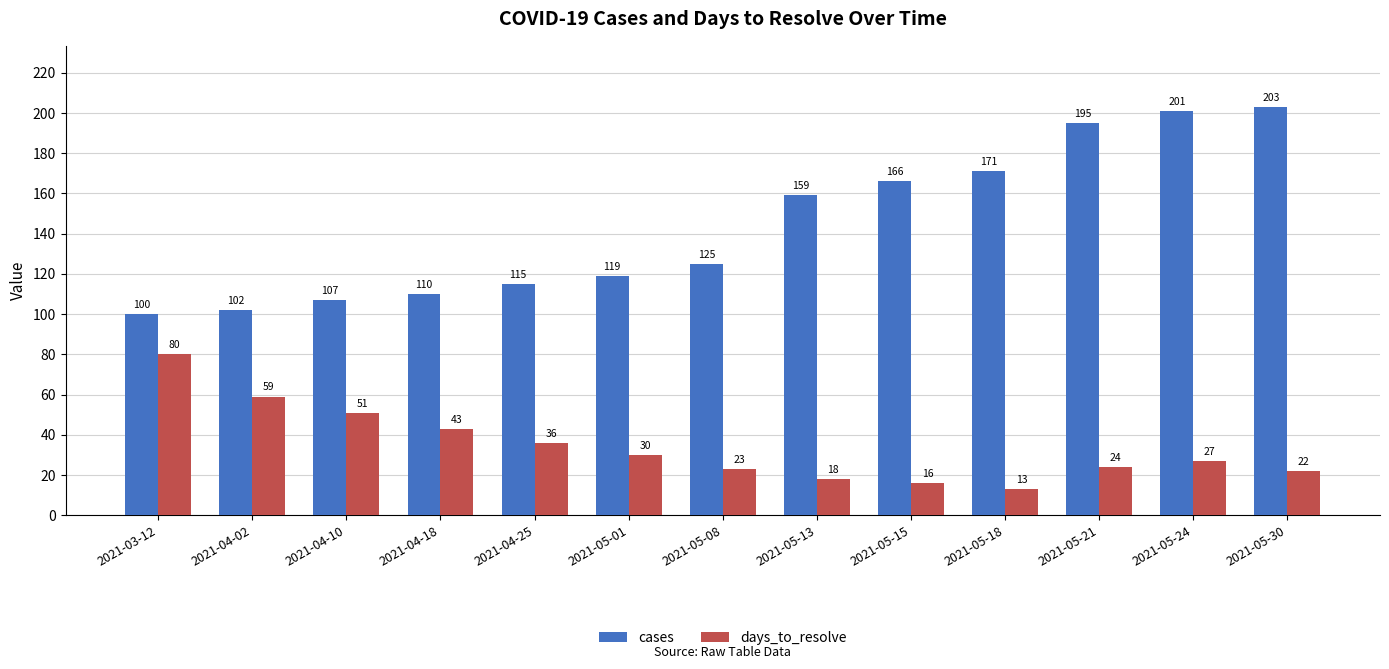

What are all the series names shown in the legend?

cases, days_to_resolve